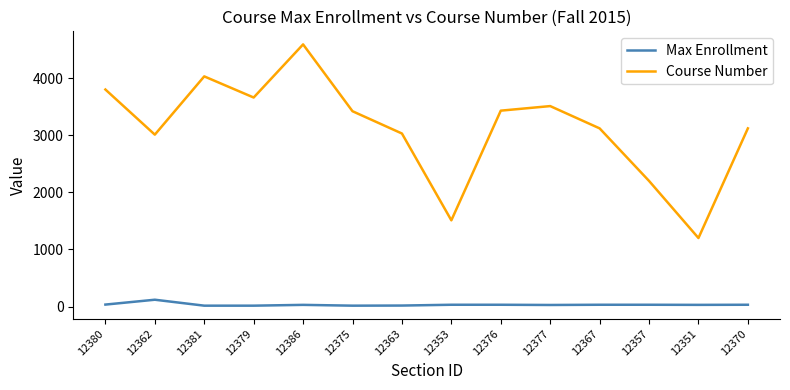

True or false: Max Enrollment has more than 1 interior local peaks.

True